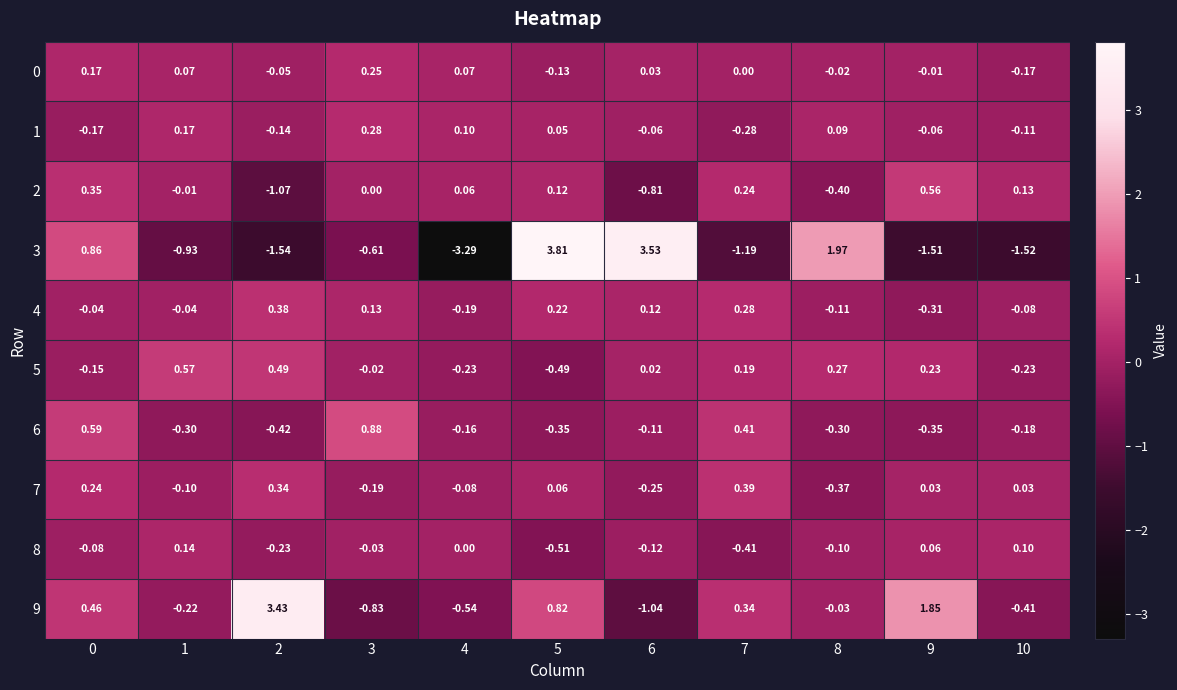

Is the value of 1 at 4 greater than the value of 7 at 4?

Yes